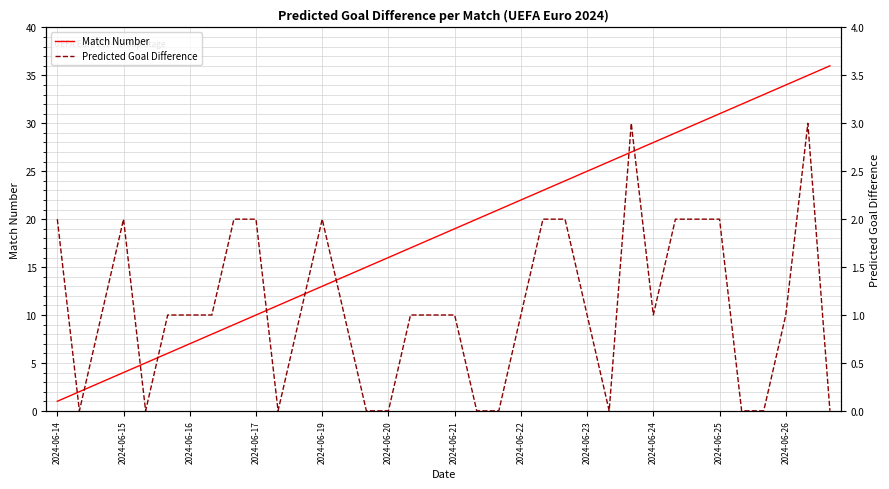

True or false: Match Number has a value of 34 at 2024-06-26.

True